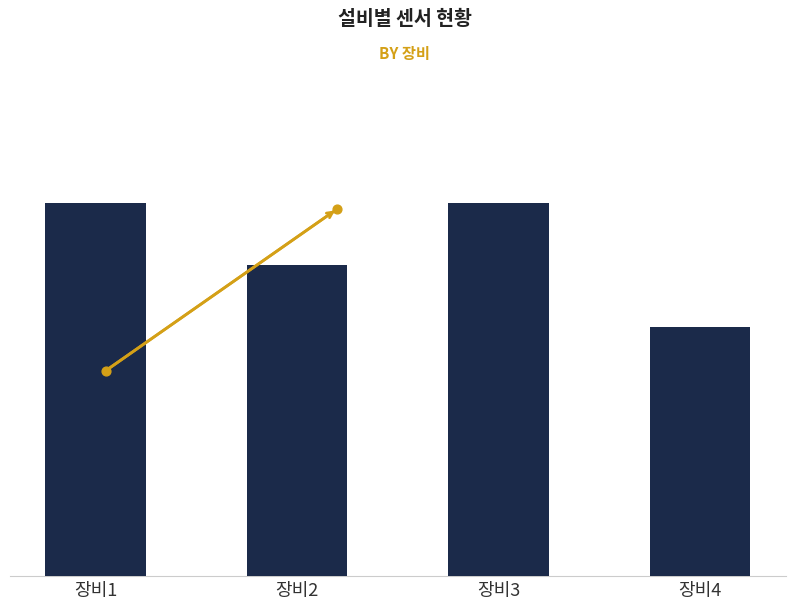

What is the change in value from 장비1 to 장비4?

-4